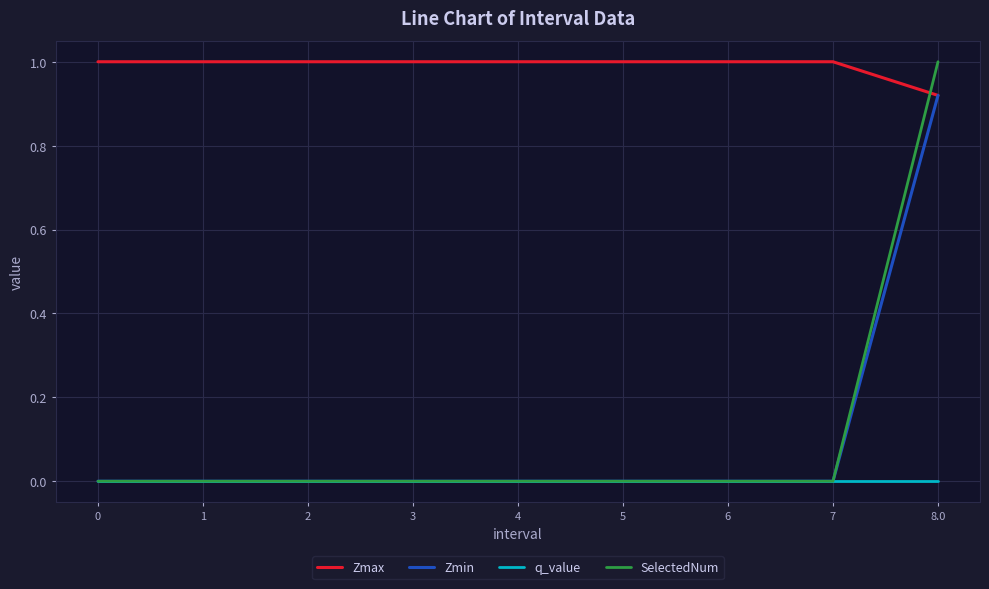

Does the chart display data point markers on the line(s)?

No